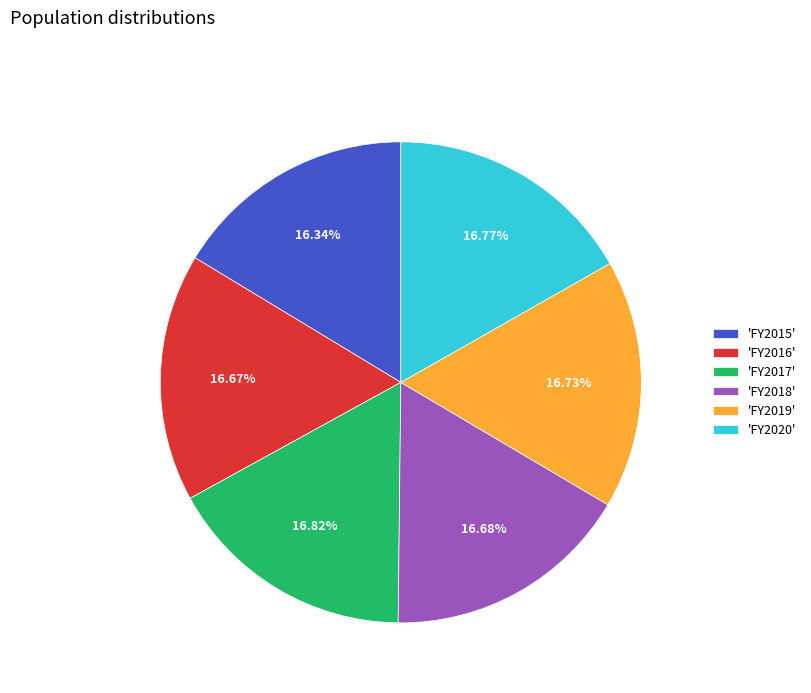

Do 'FY2018' and 'FY2015' together represent more than half of the pie?

No